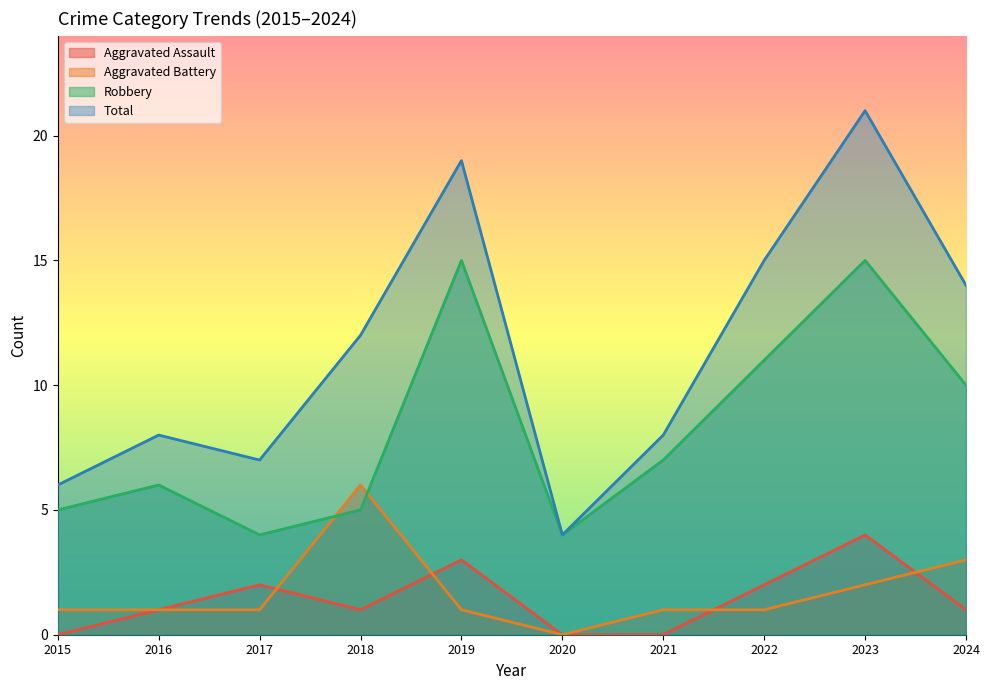

Which series changed the most between 2016 and 2023?

Total